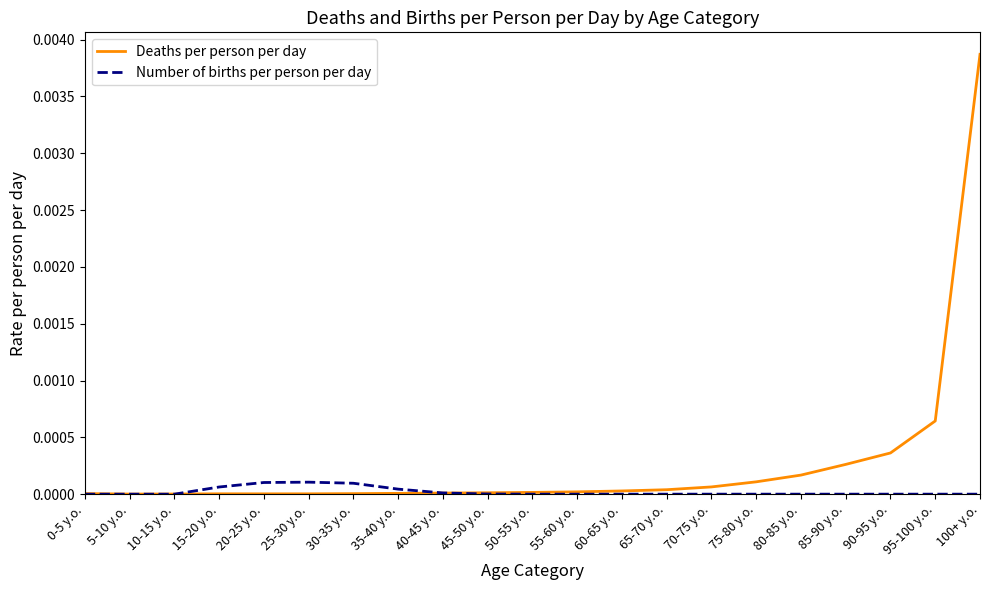

The Number of births per person per day series shows 0.0 at 95-100 y.o.. True or false?

True